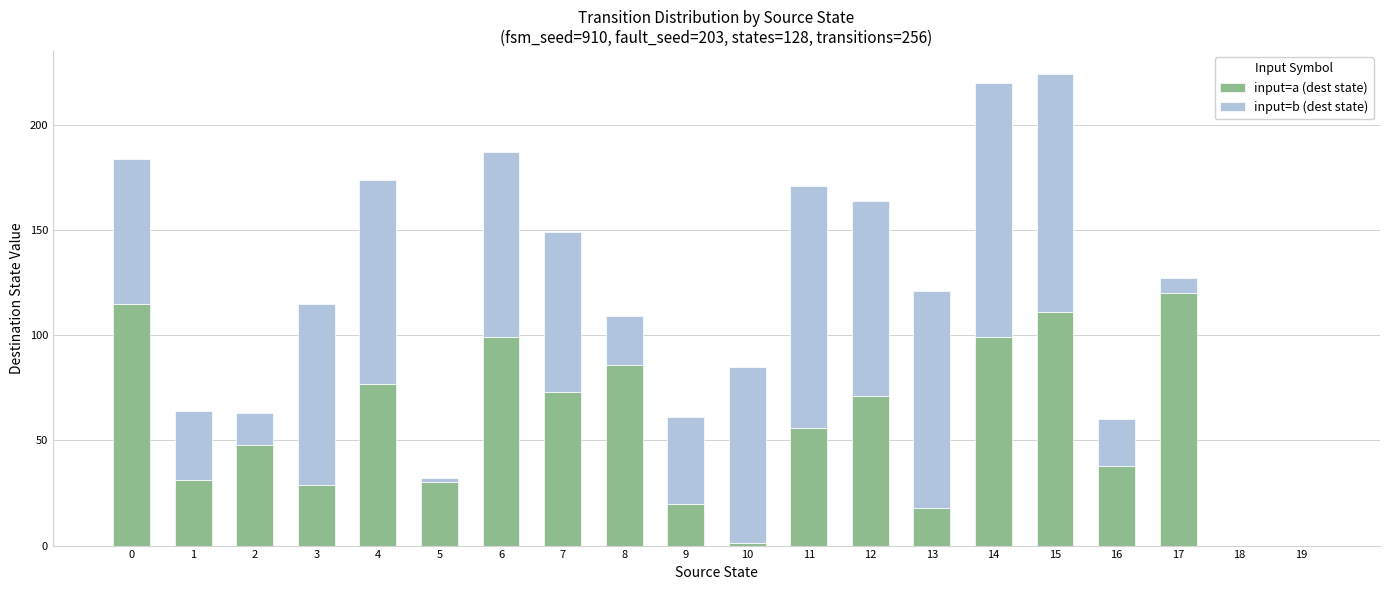

The value of input=a (dest state) at 0 is 155. True or false?

False